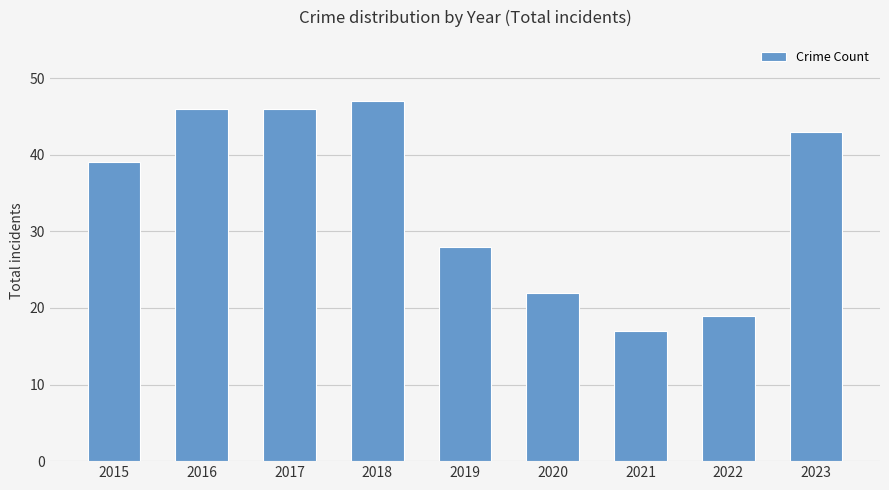

At which label is the value closest to 32?

2019